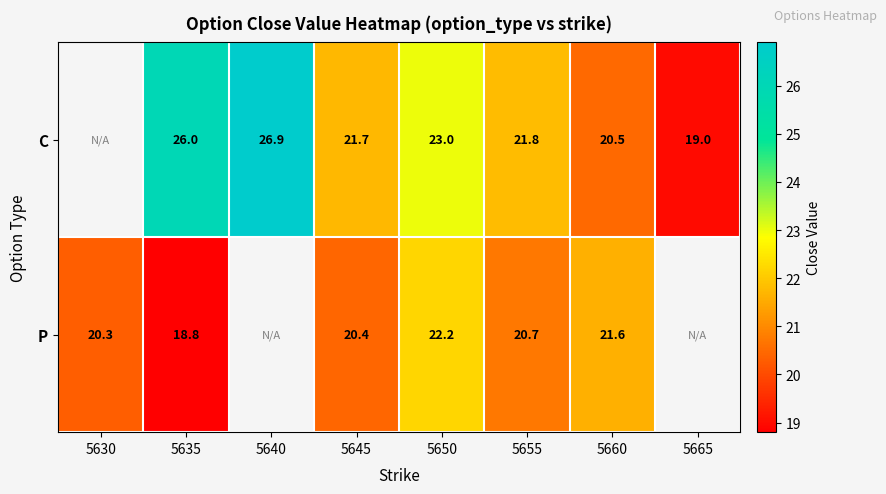

Is it true that C equals 21.7 at 5645?

True